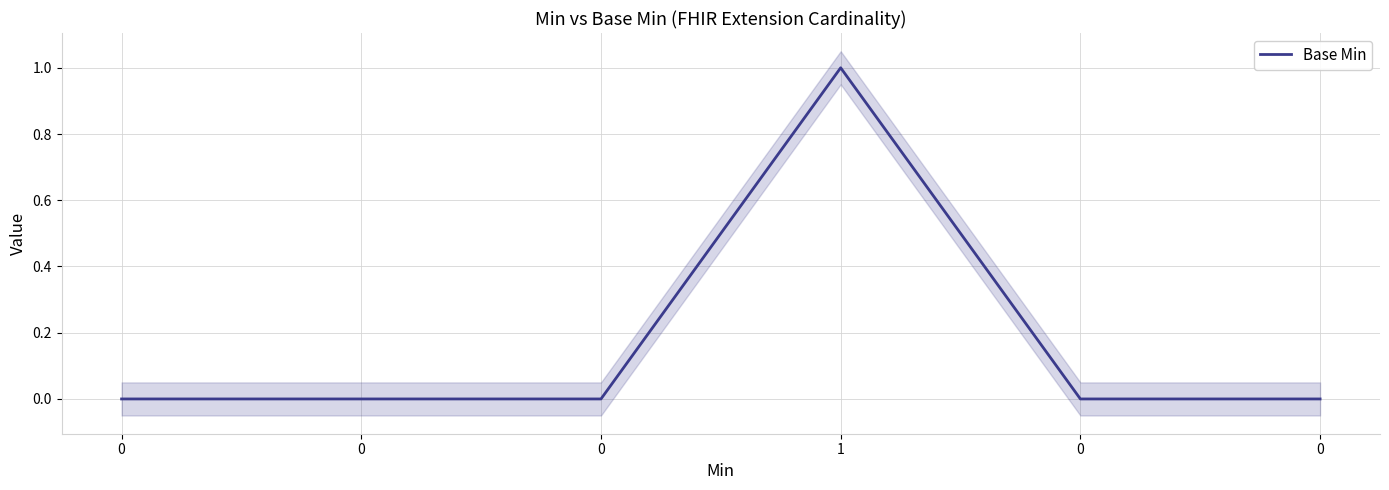

How many interior local peaks (higher than both neighbors) does the data have?

1